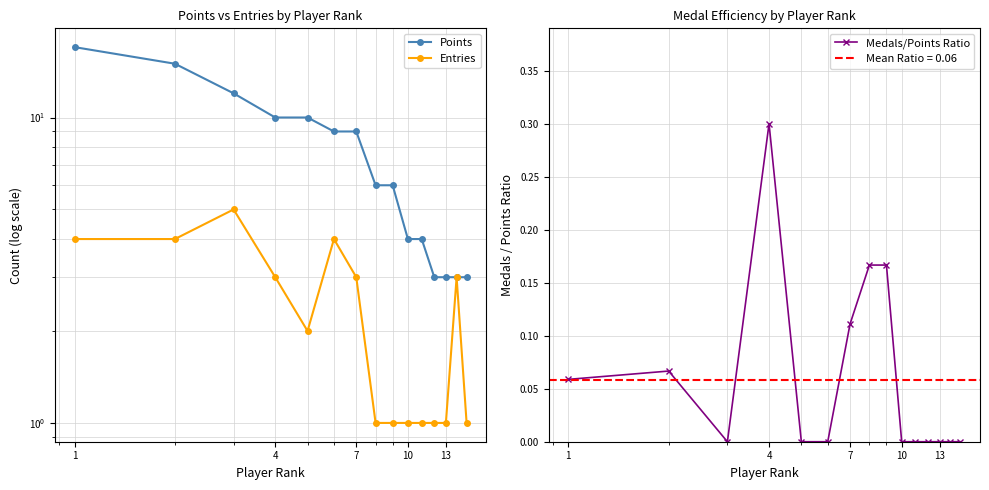

True or false: Medals/Points Ratio has more than 0 interior local peaks.

True